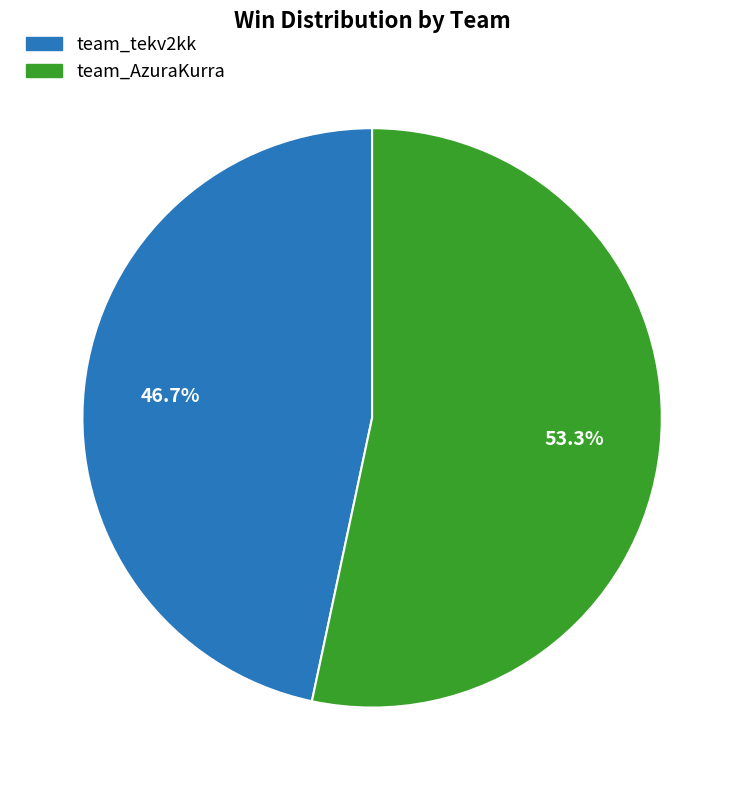

To the nearest percent, what percentage of the pie is team_tekv2kk?

47%